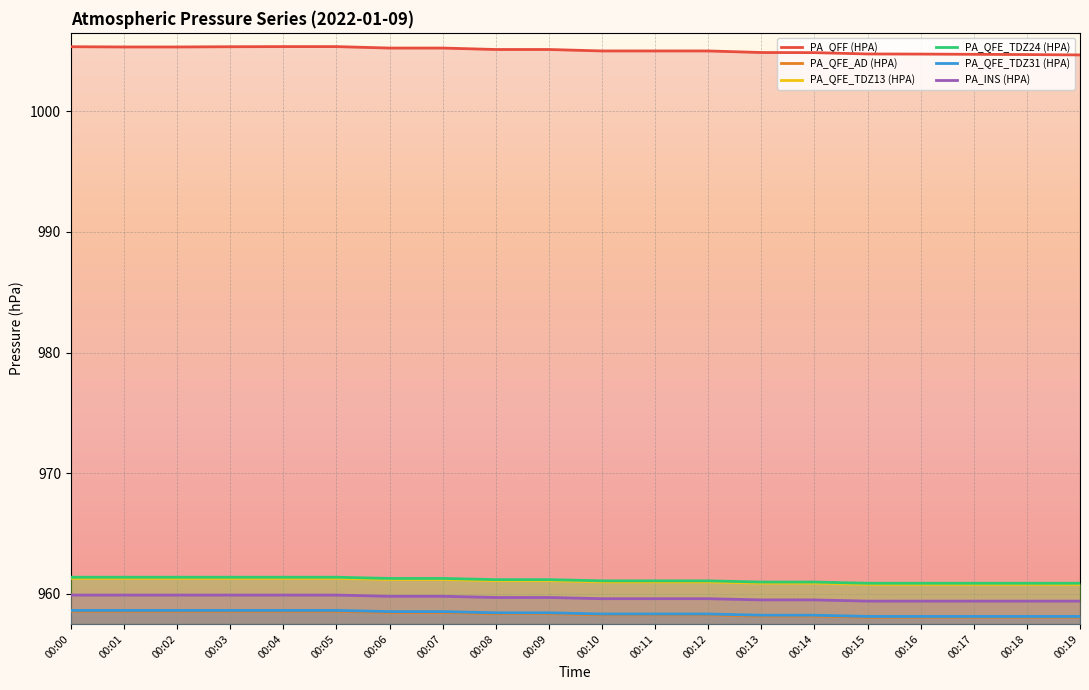

Reading left to right, list all the values displayed in this chart.

PA_QFF (HPA): 1005.4	1005.3	1005.3	1005.4	1005.4	1005.4	1005.2	1005.2	1005.1	1005.1	1005.0	1005.0	1005.0	1004.9	1004.9	1004.8	1004.7	1004.7	1004.7	1004.7
PA_QFE_AD (HPA): 958.6	958.6	958.6	958.6	958.6	958.6	958.5	958.5	958.4	958.4	958.3	958.3	958.3	958.2	958.2	958.1	958.1	958.1	958.1	958.1
PA_QFE_TDZ13 (HPA): 961.3	961.3	961.3	961.3	961.3	961.3	961.2	961.2	961.1	961.1	961.0	961.0	961.0	960.9	960.9	960.8	960.8	960.8	960.8	960.8
PA_QFE_TDZ24 (HPA): 961.4	961.4	961.4	961.4	961.4	961.4	961.3	961.3	961.2	961.2	961.1	961.1	961.1	961.0	961.0	960.9	960.9	960.9	960.9	960.9
PA_QFE_TDZ31 (HPA): 958.6	958.6	958.6	958.6	958.6	958.6	958.5	958.5	958.4	958.4	958.3	958.3	958.3	958.2	958.2	958.1	958.1	958.1	958.1	958.1
PA_INS (HPA): 959.9	959.9	959.9	959.9	959.9	959.9	959.8	959.8	959.7	959.7	959.6	959.6	959.6	959.5	959.5	959.4	959.4	959.4	959.4	959.4